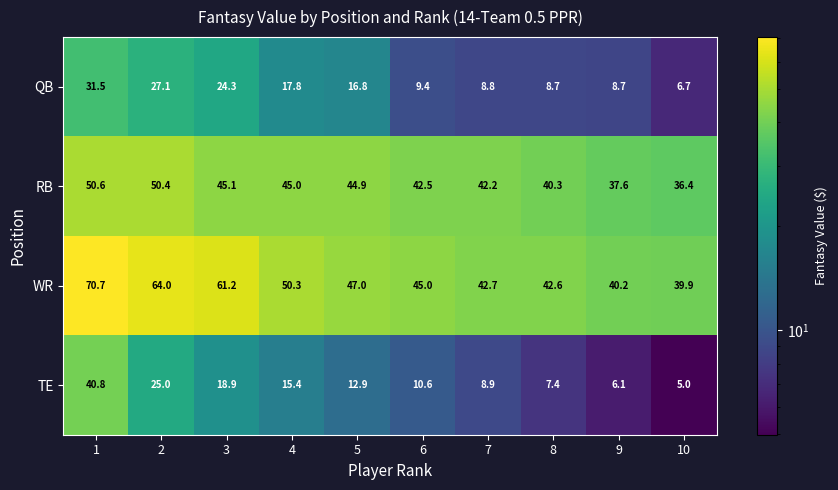

What is the difference between the TE values at 3 and 10?

13.9